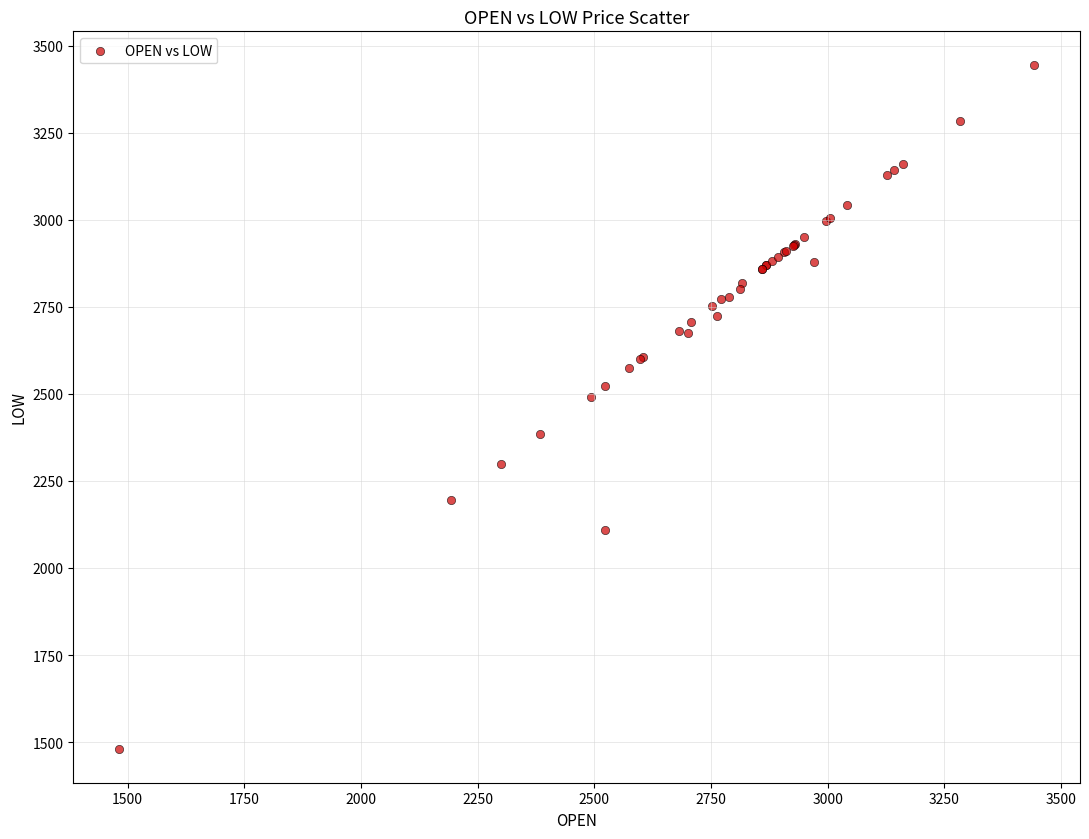

What Y value in the scatter plot is closest to 2462?

2492.0